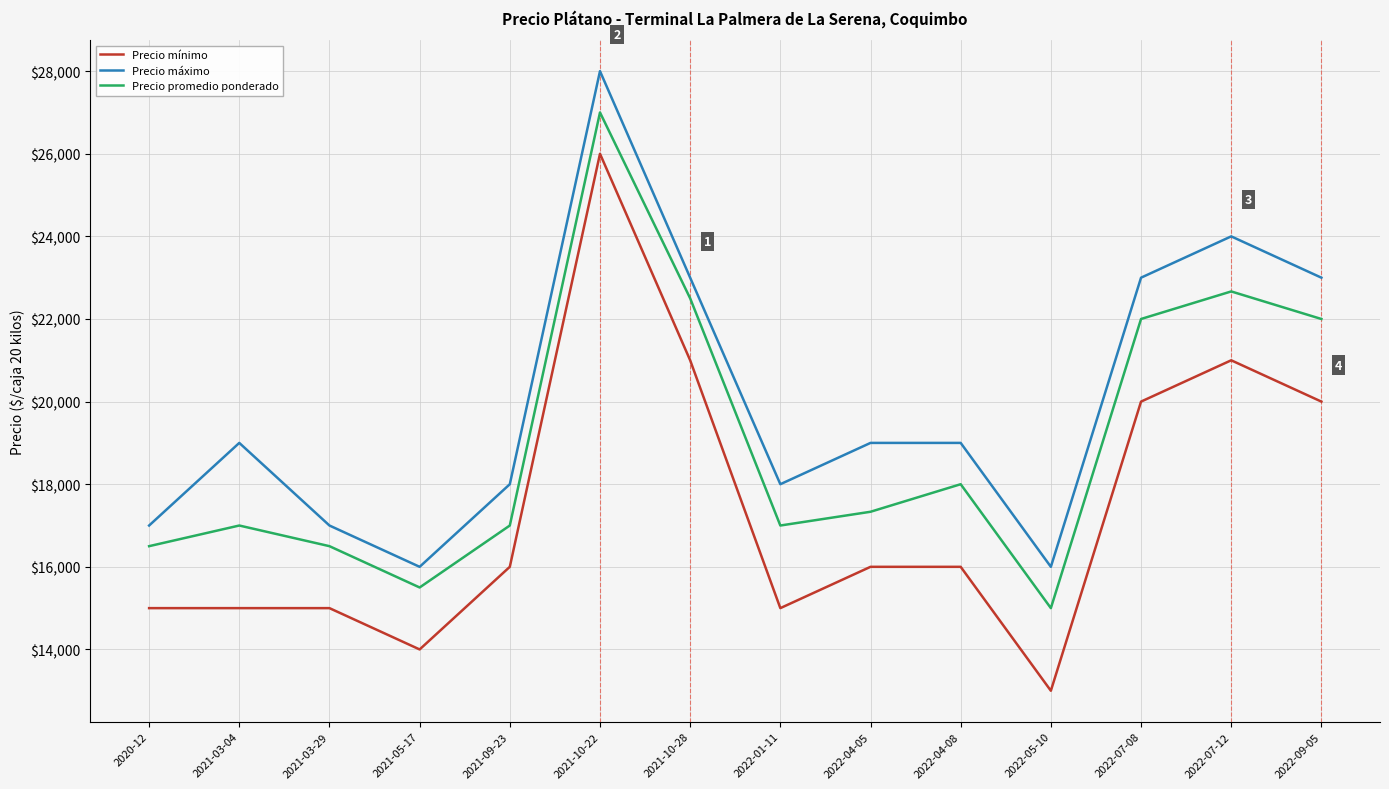

What position from the left is 2021-03-04?

2